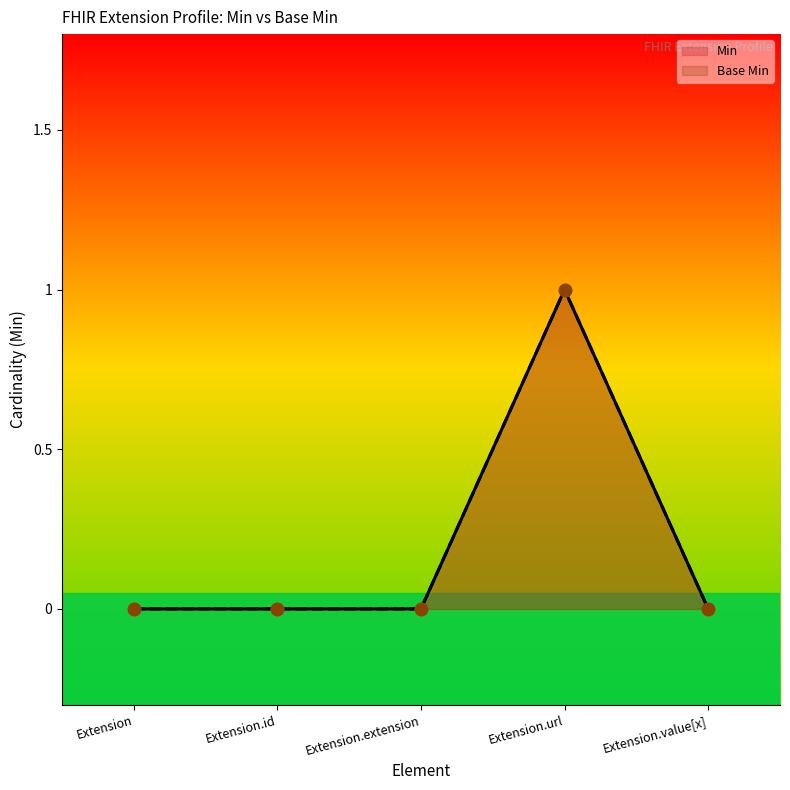

What are all the series names shown in the legend?

Min, Base Min